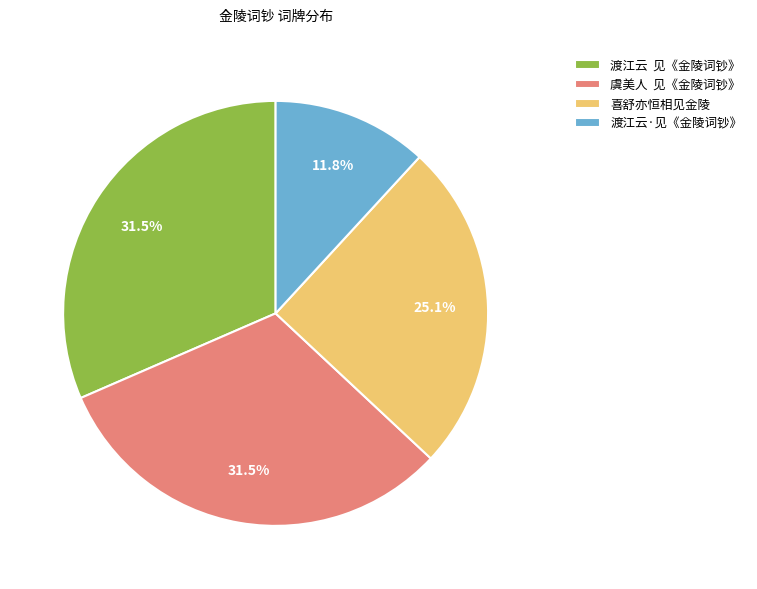

True or false: 渡江云·见《金陵词钞》 accounts for 24% of the total.

False